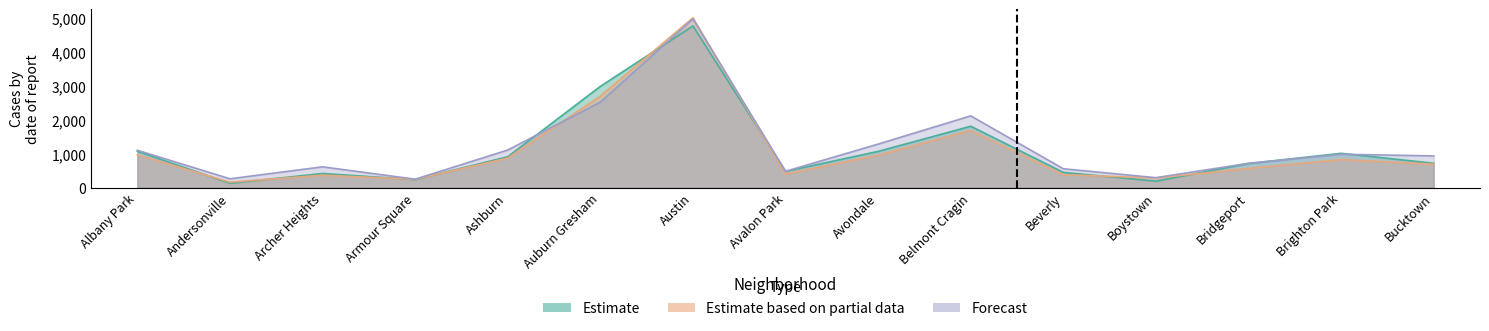

What is the sum of the Estimate values at Avalon Park and Brighton Park?

1496